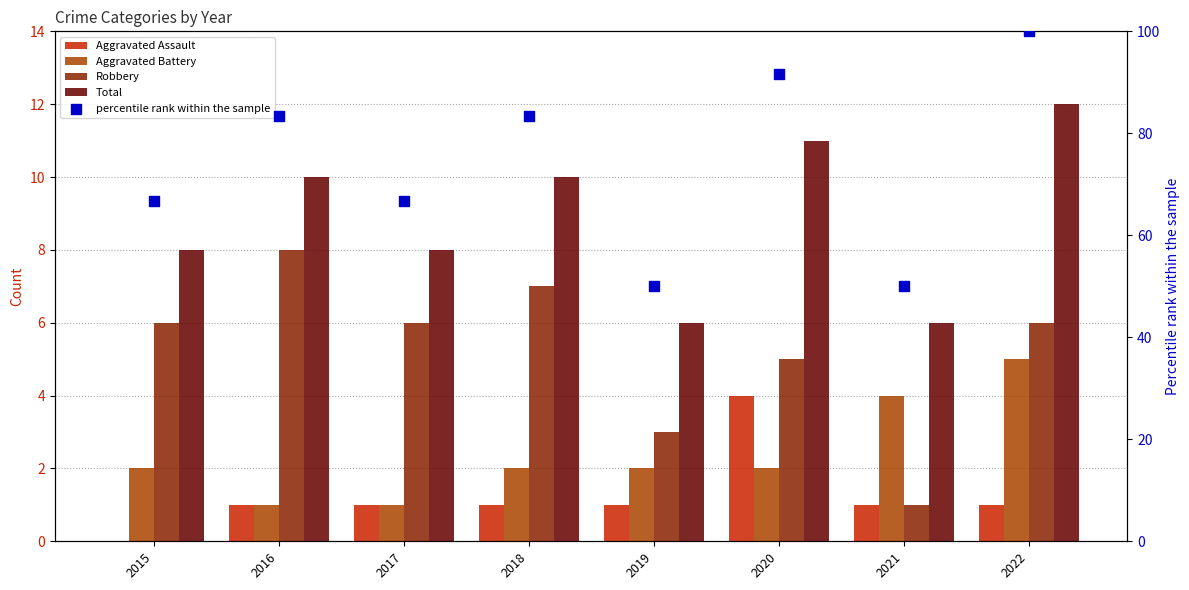

What is the total value across all series at 2020?

113.7